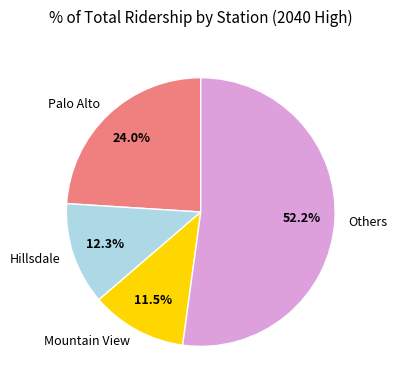

Do Hillsdale and Palo Alto together represent more than half of the pie?

No